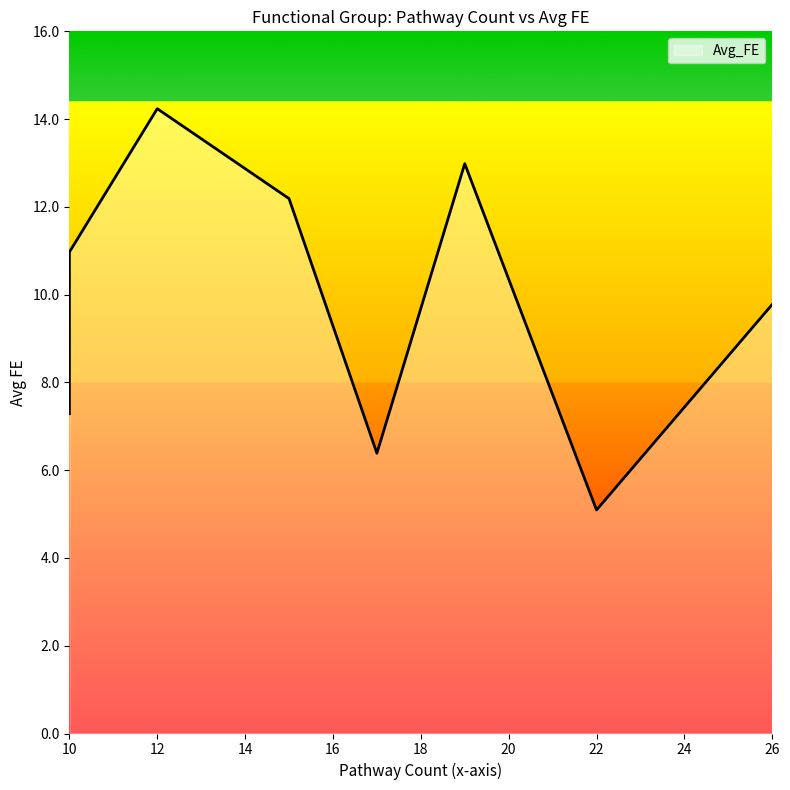

Count the number of categories in the chart.

8